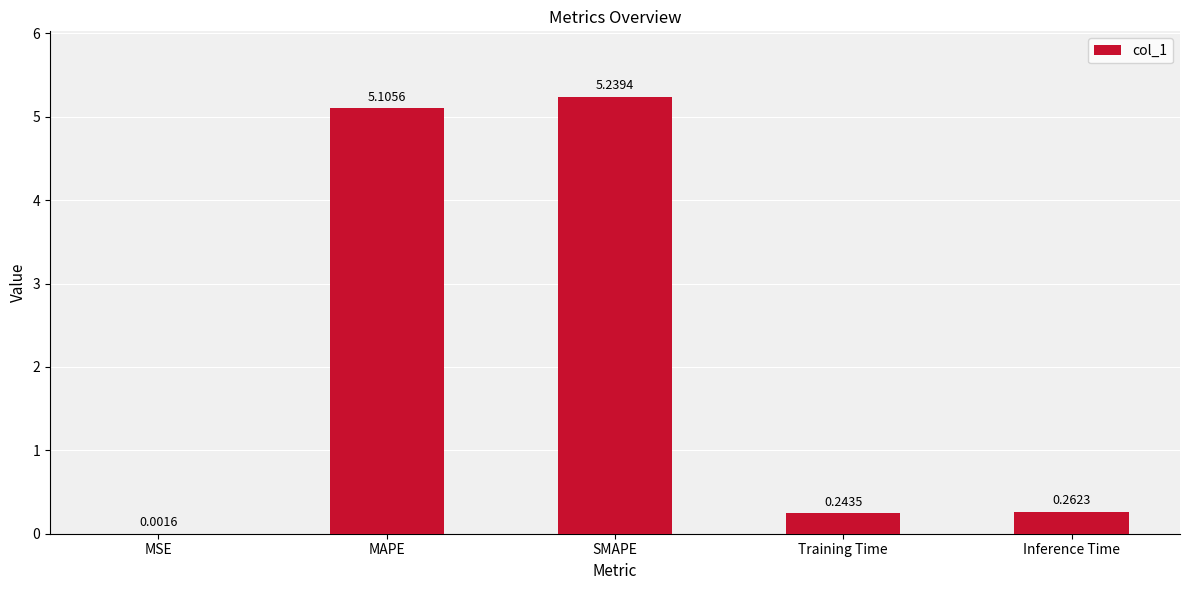

Which label corresponds to the largest value in the chart?

SMAPE